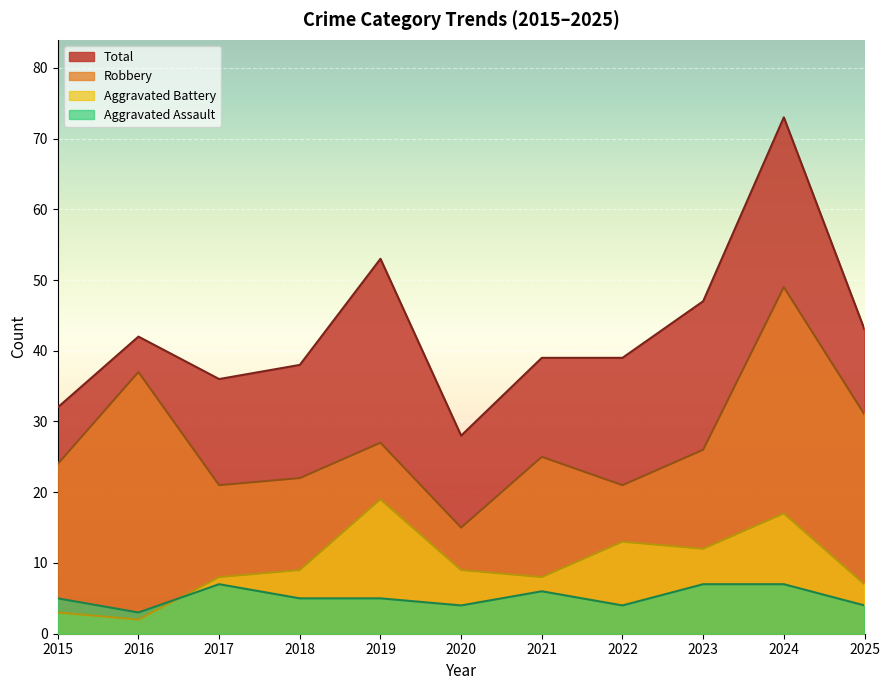

What is the value of the Aggravated Battery point at the 11th from the left?

7